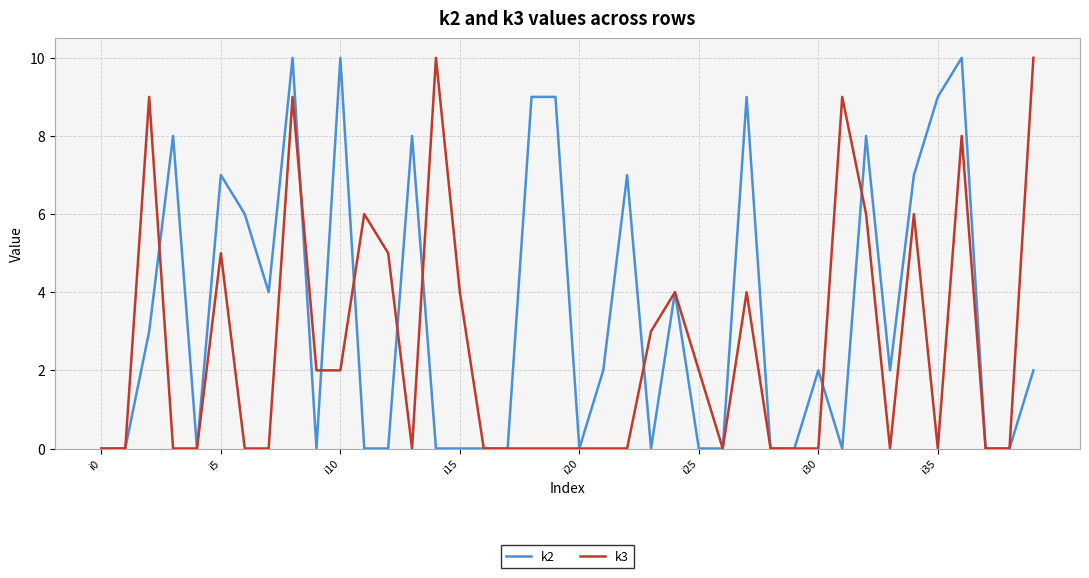

List the series in order of their overall mean, highest first.

k2, k3